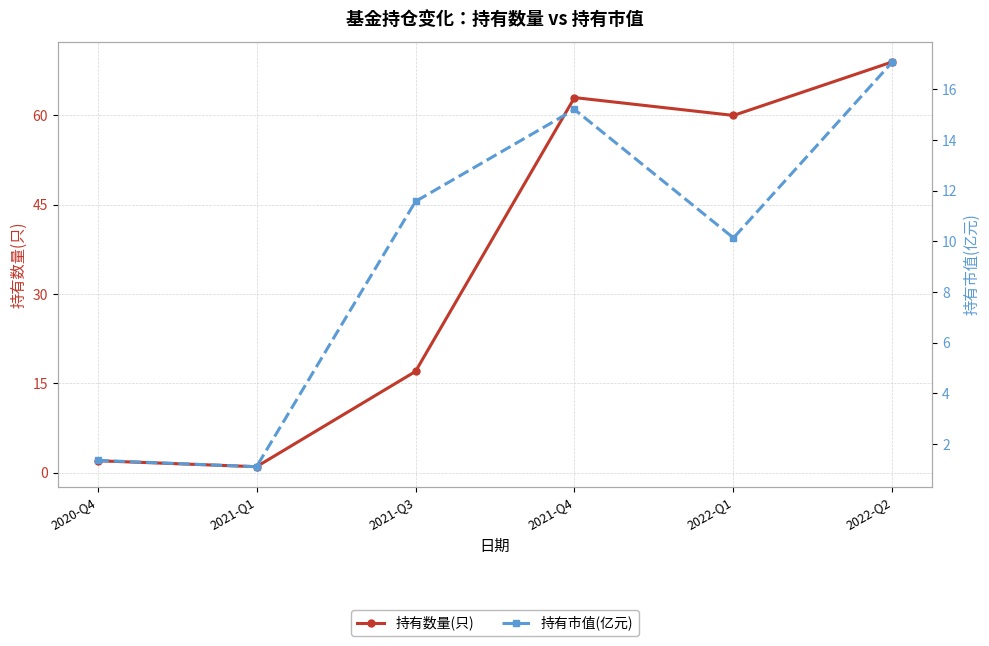

The value of 持有市值(亿元) at 2021-Q3 is 11.6. True or false?

True